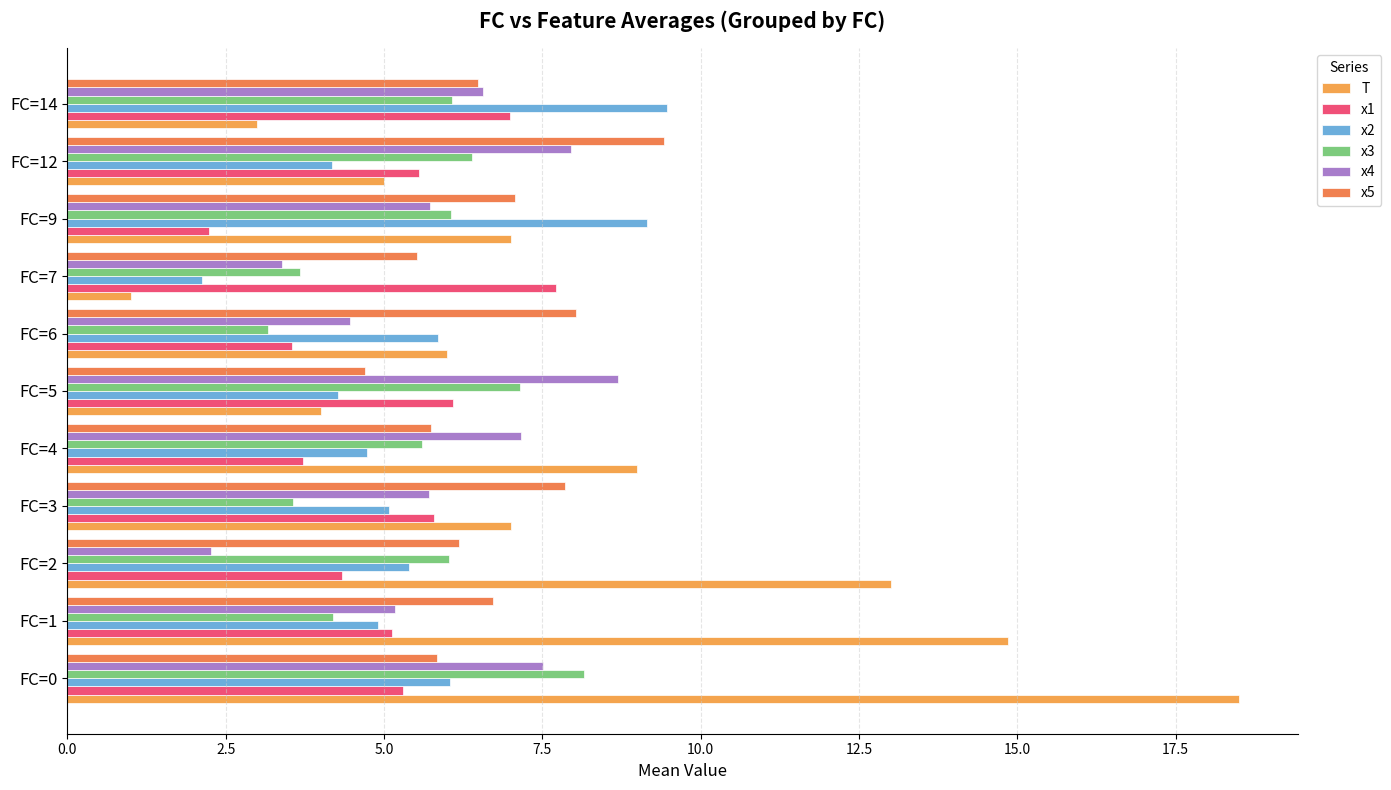

Count the number of categories in the chart.

11